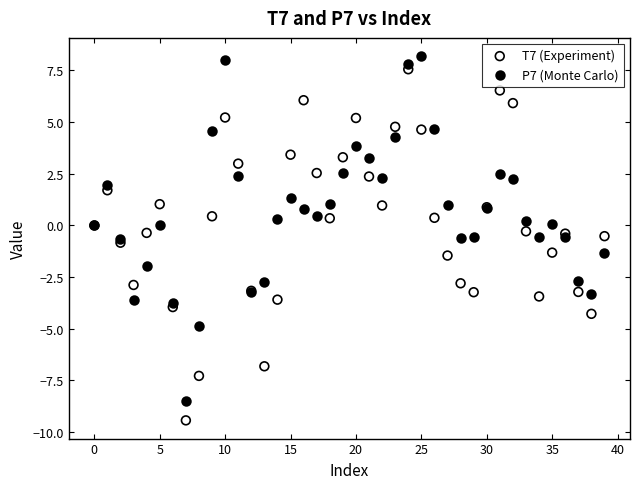

Which series has the largest Y range (max minus min)?

T7 (Experiment)